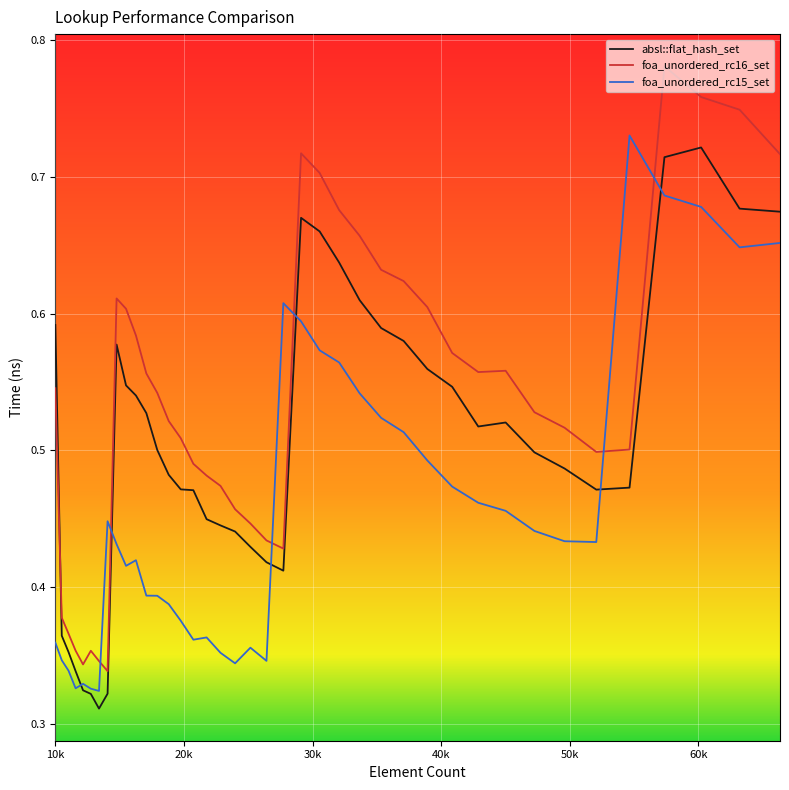

True or false: foa_unordered_rc16_set and absl::flat_hash_set intersect in this chart.

True